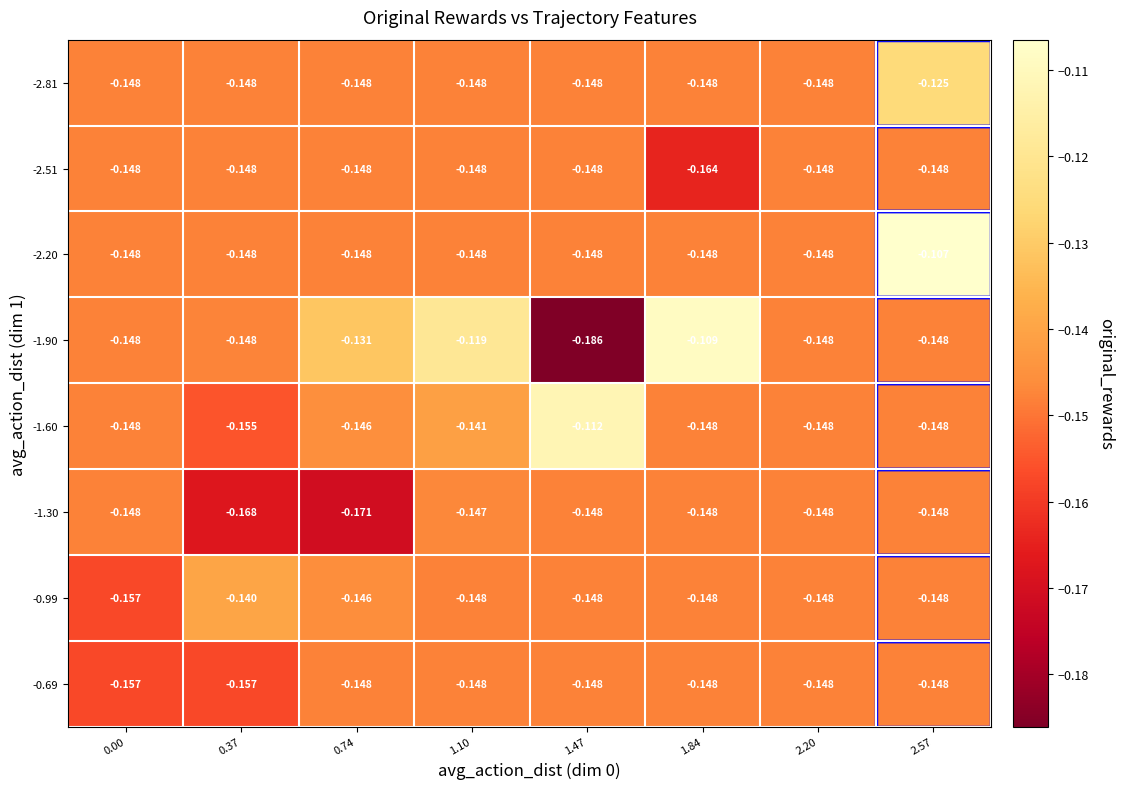

Count the number of categories in the chart.

8